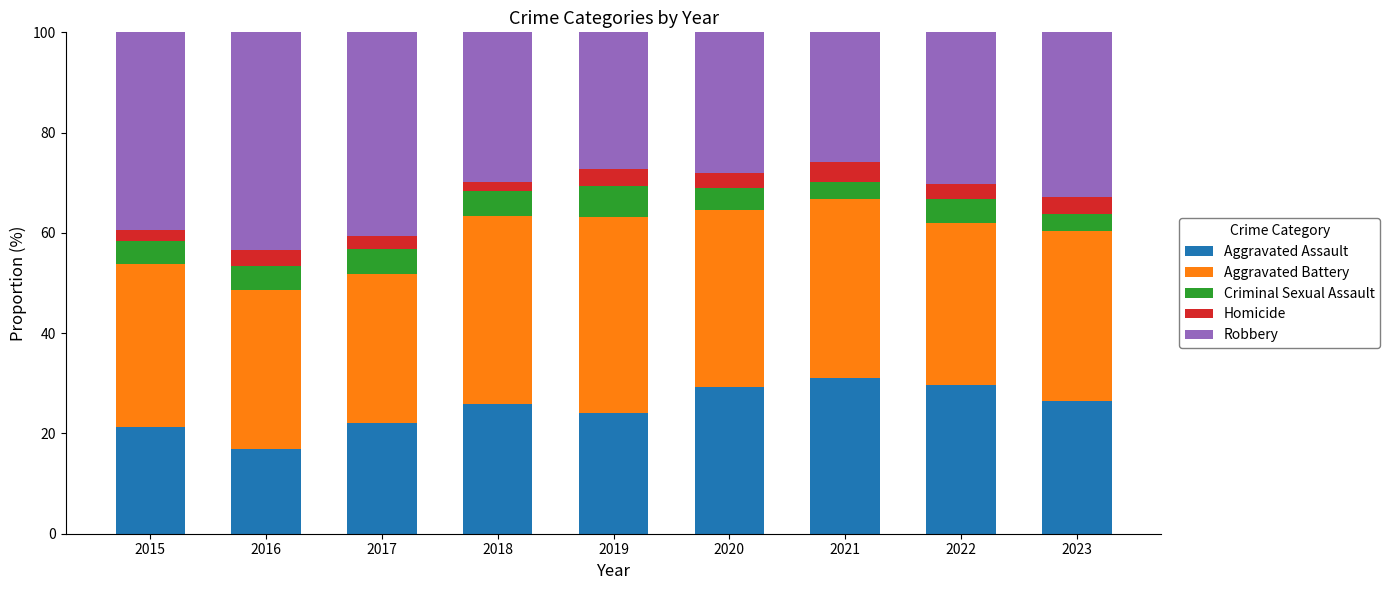

How many distinct data groups are displayed?

5